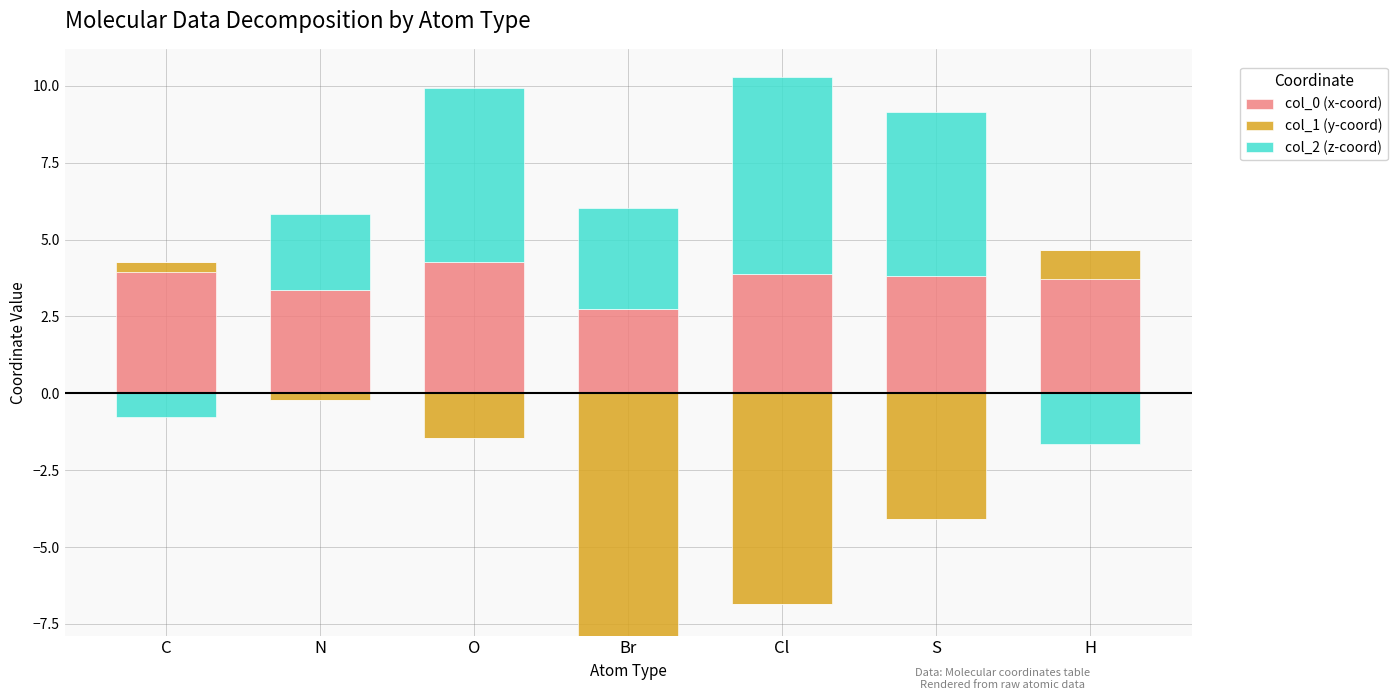

How many bars are there in each group?

3